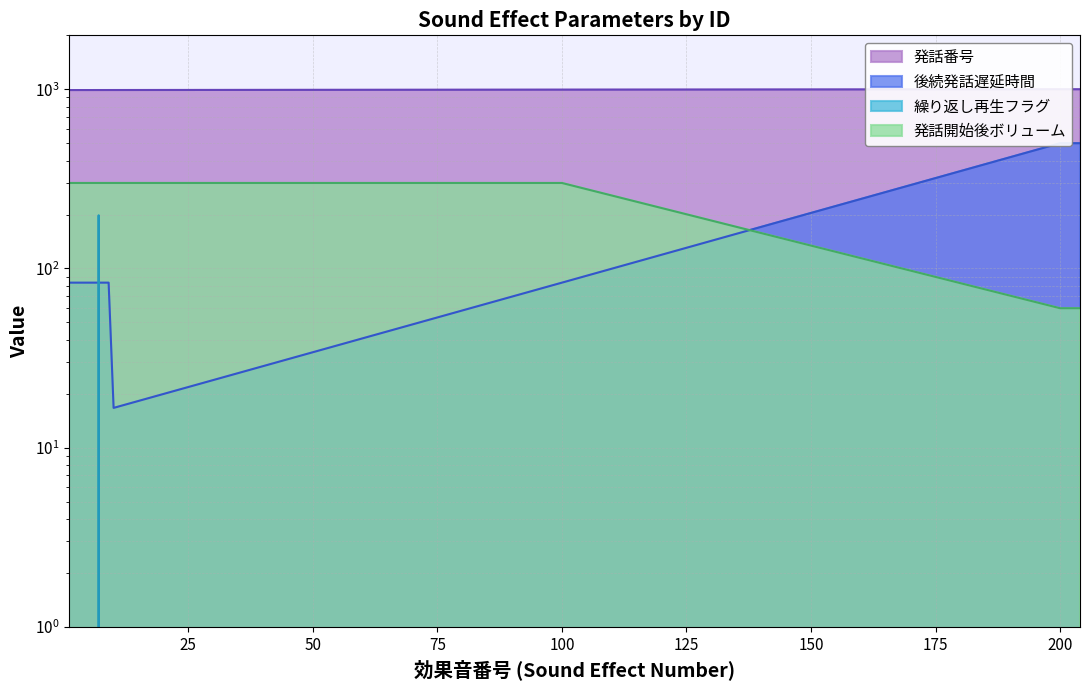

What is the spread (max minus min) of values at 200?

999.8